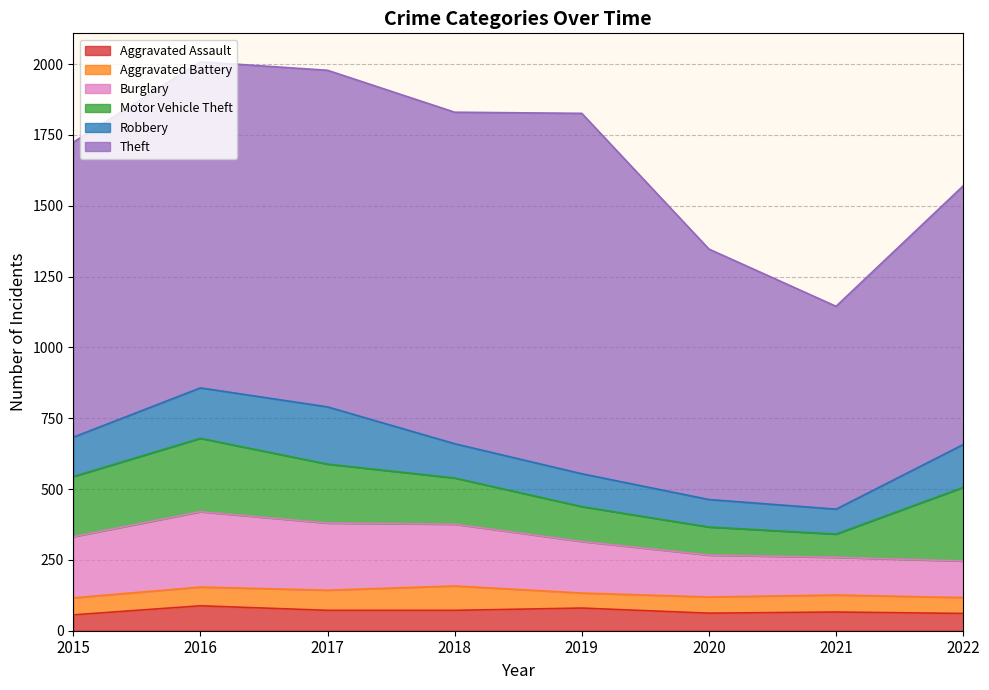

True or false: Robbery has a value of 97 at 2020.

True